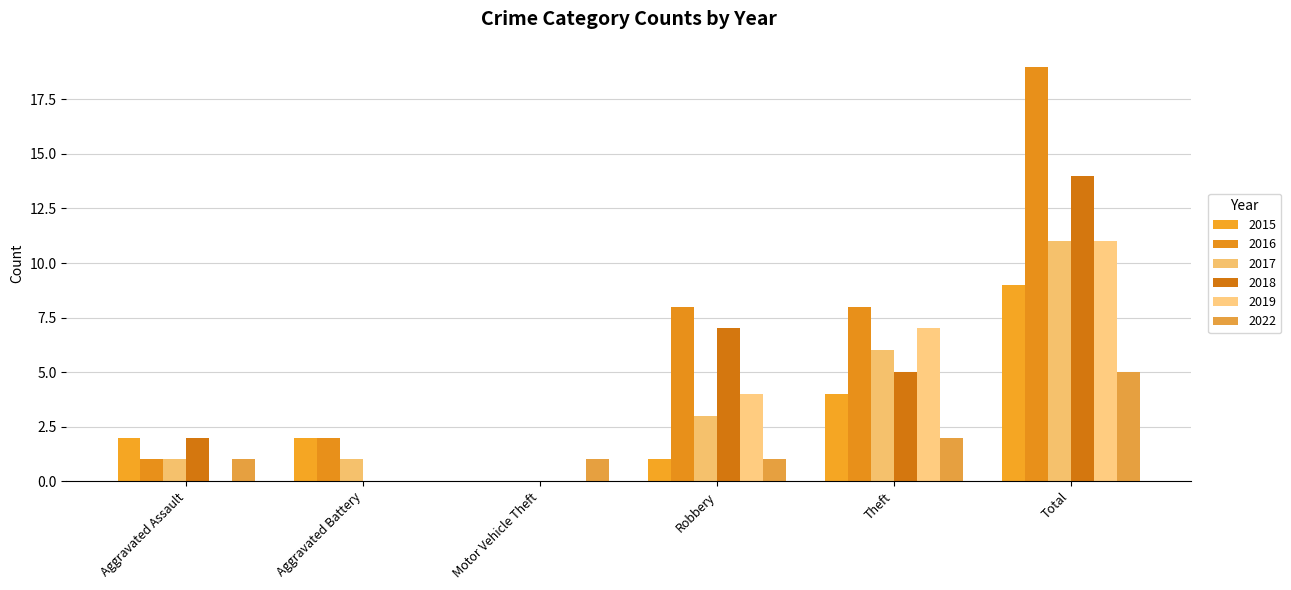

What is the difference between the maximum and second lowest values in the 2022 series?

4